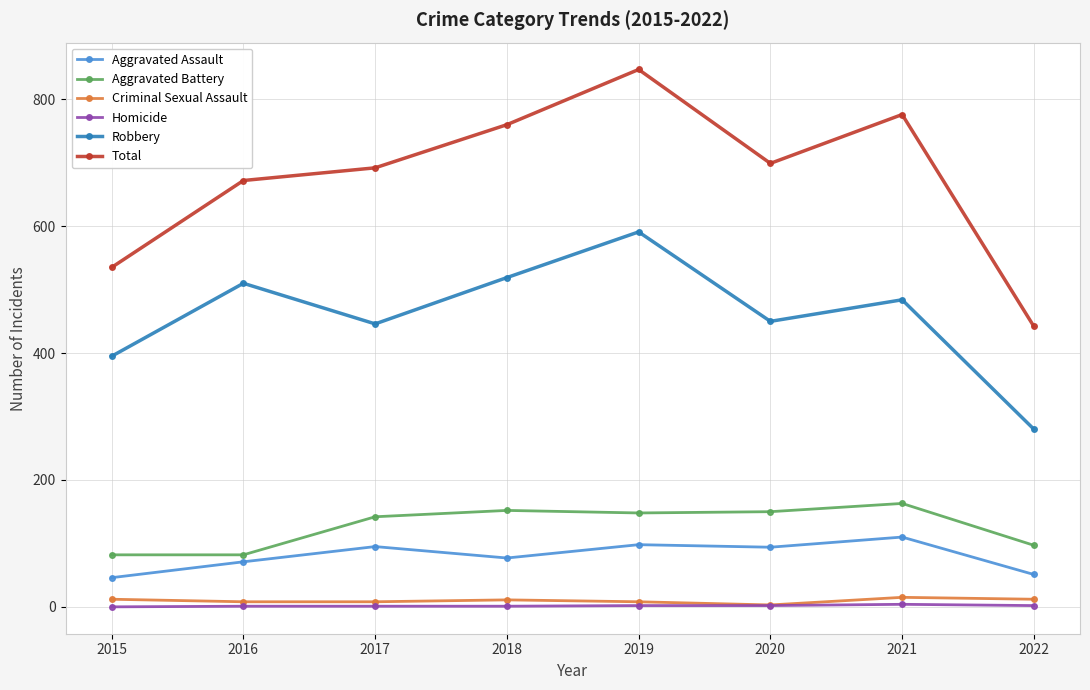

Is it true that Aggravated Battery equals 152 at 2018?

True